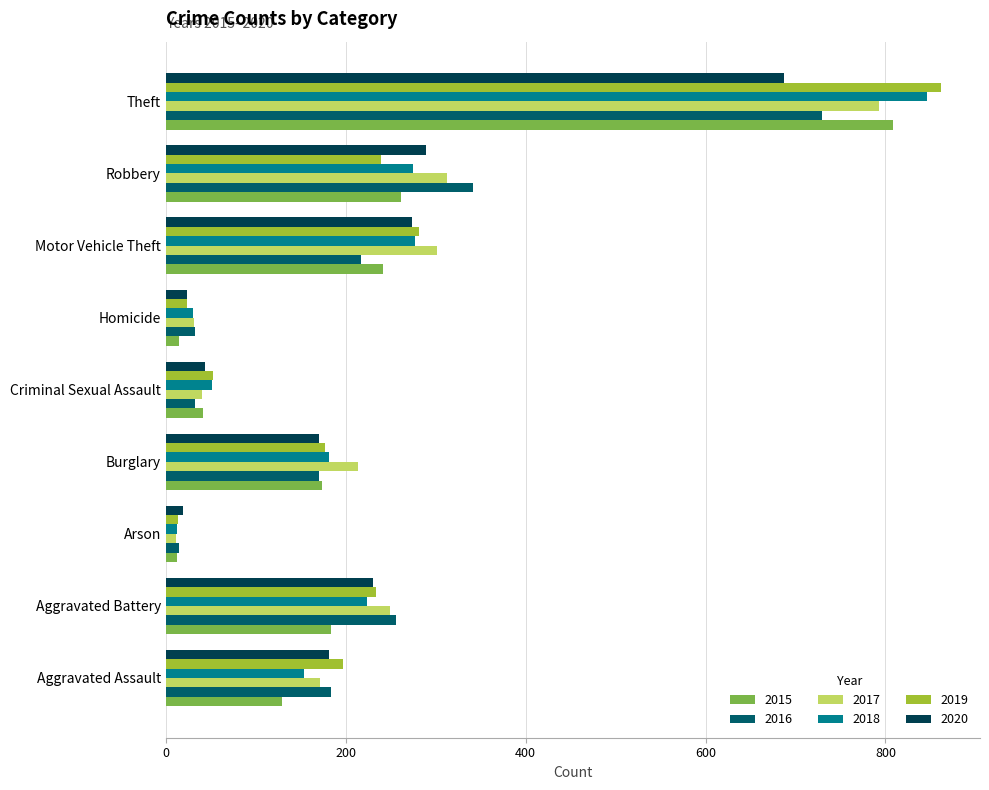

Is the value of 2016 at Motor Vehicle Theft greater than the value of 2020 at Criminal Sexual Assault?

Yes